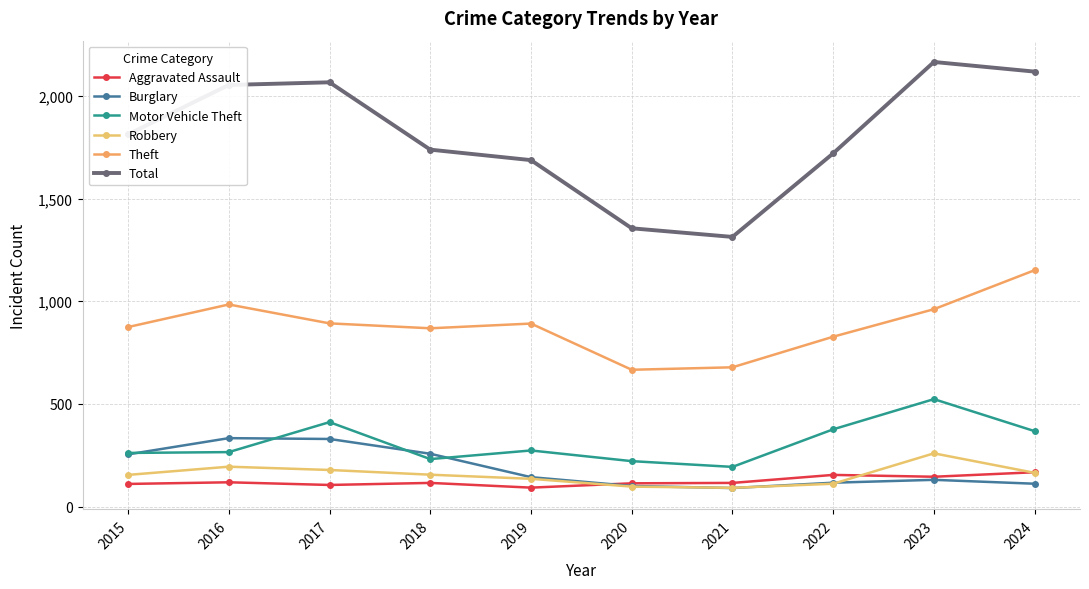

Is it true that Theft equals 827 at 2022?

True